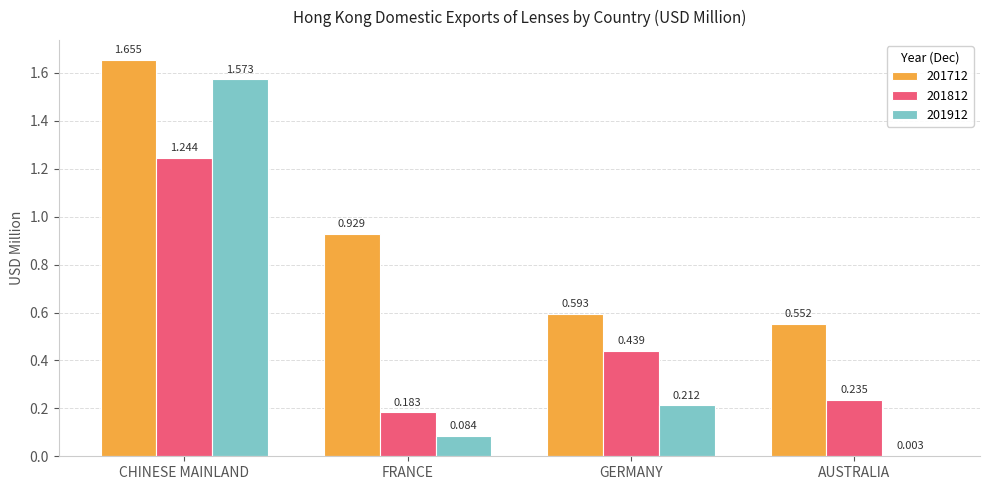

At which label is 201812 closest to 0?

FRANCE